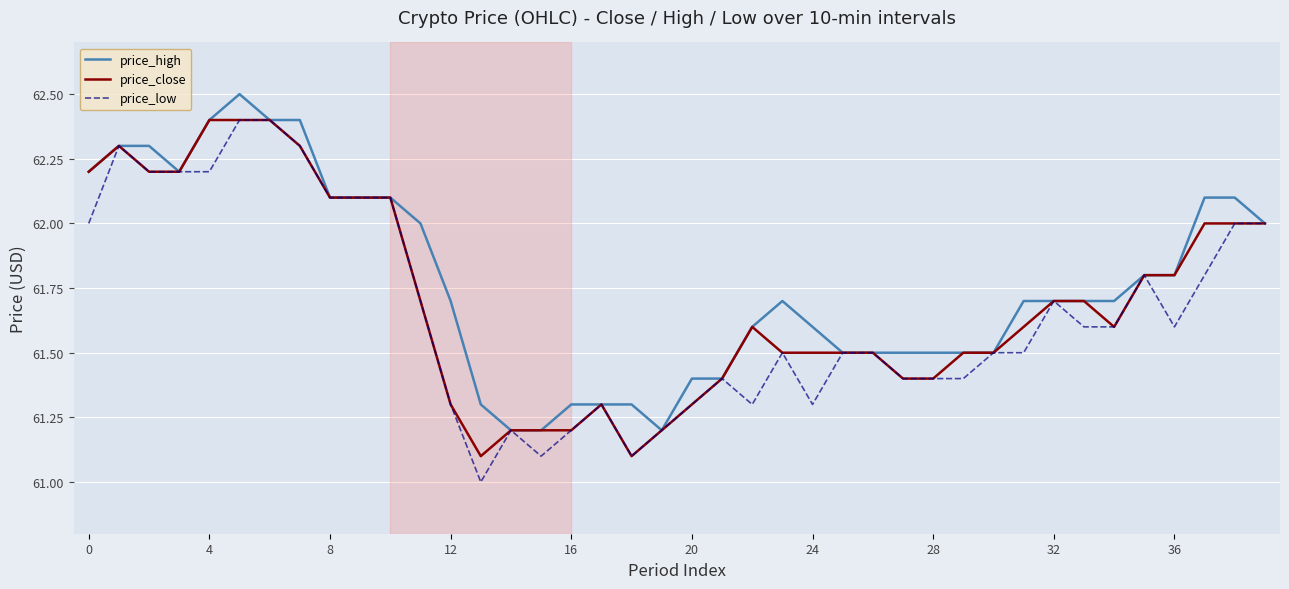

What is the maximum value for price_close?

62.4